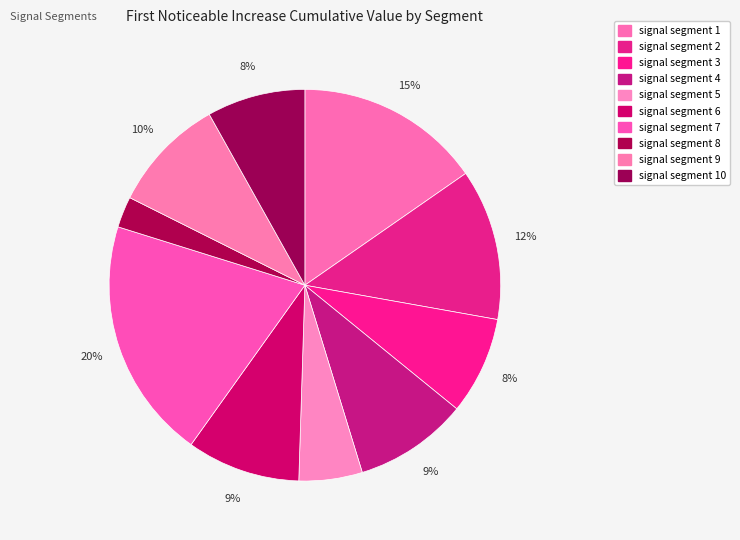

How many segments does this pie chart have?

10